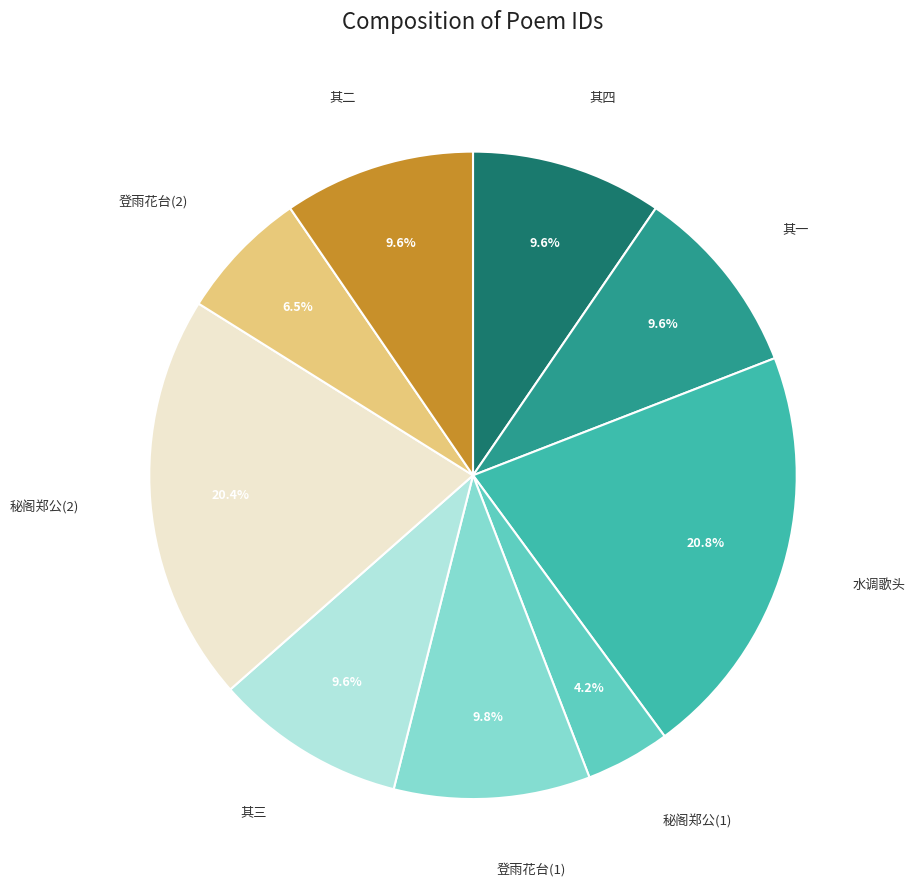

Count the number of slices in the pie.

9